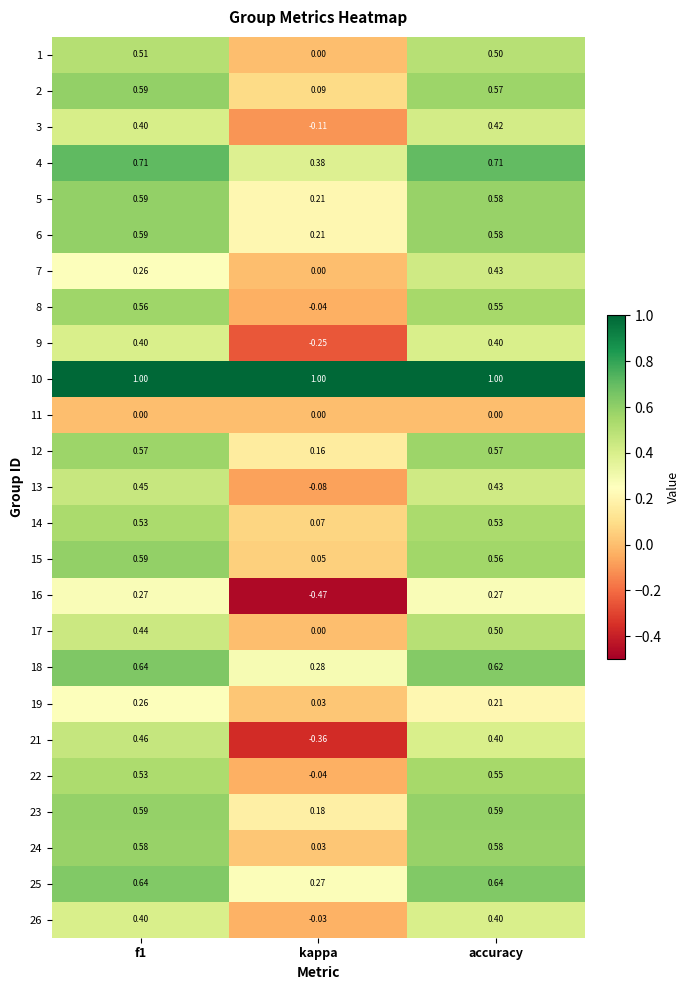

At which label is 5 closest to 0?

kappa